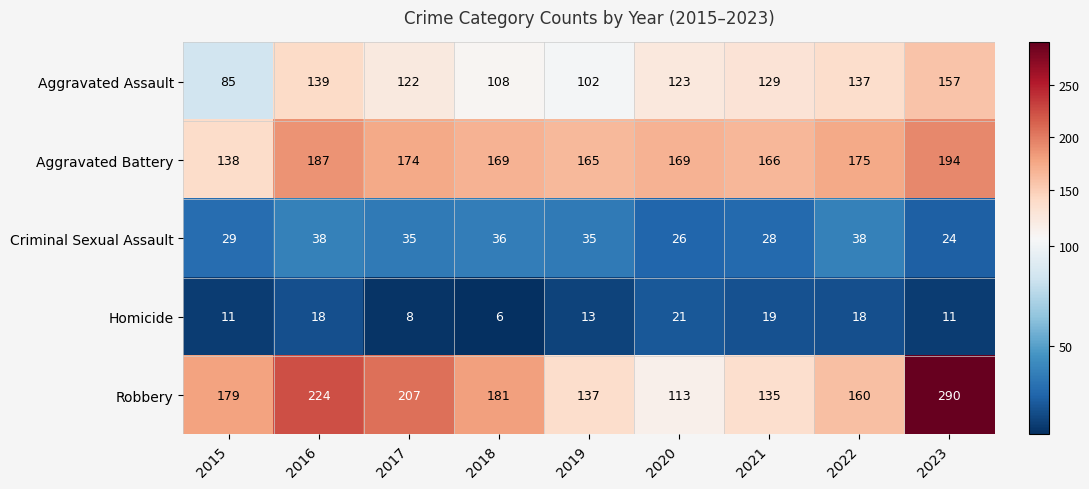

What is the greatest value displayed?

290